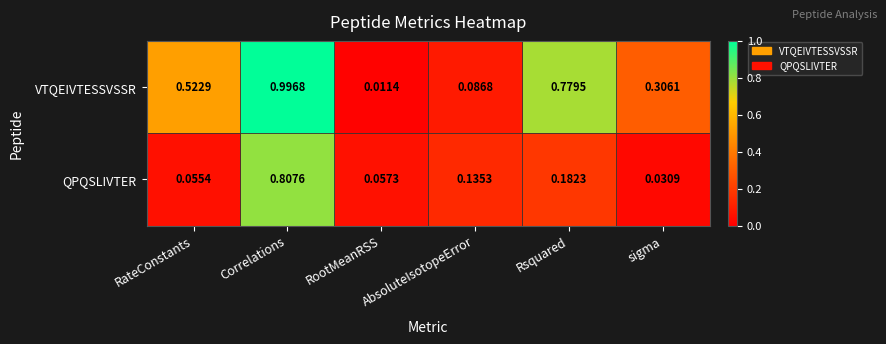

How many distinct data groups are displayed?

2